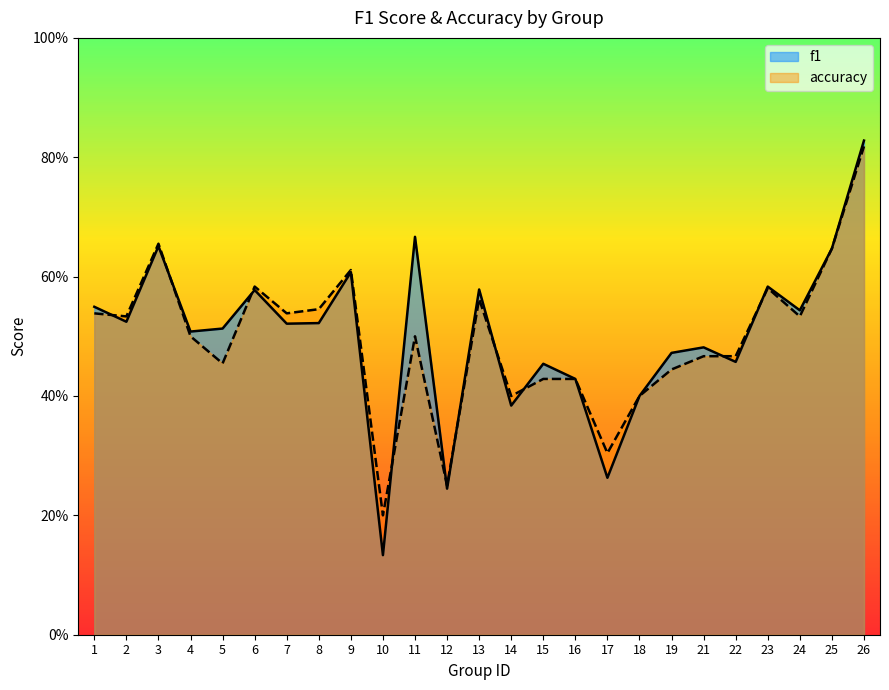

How many lines are shown in the chart?

2